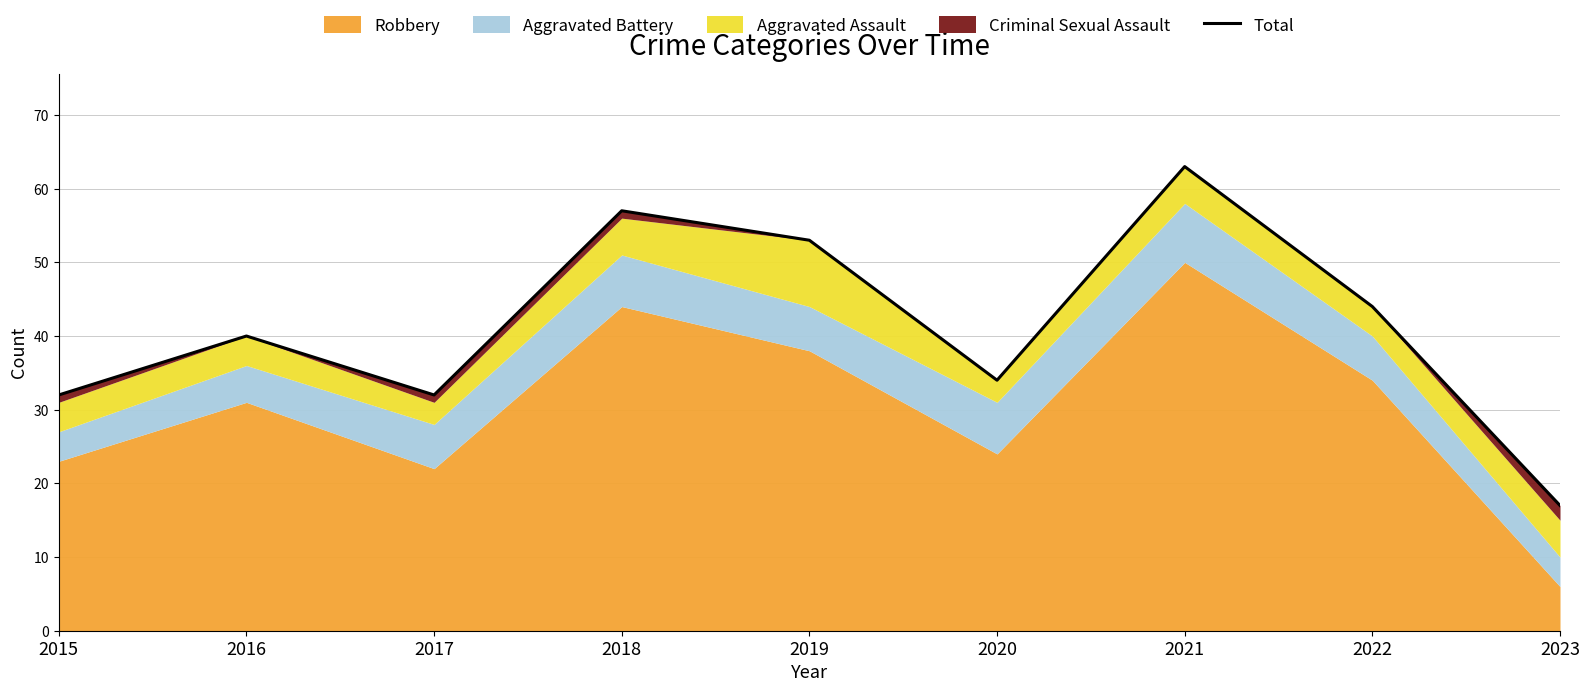

What is the difference between the values at 2020 and 2017?

2